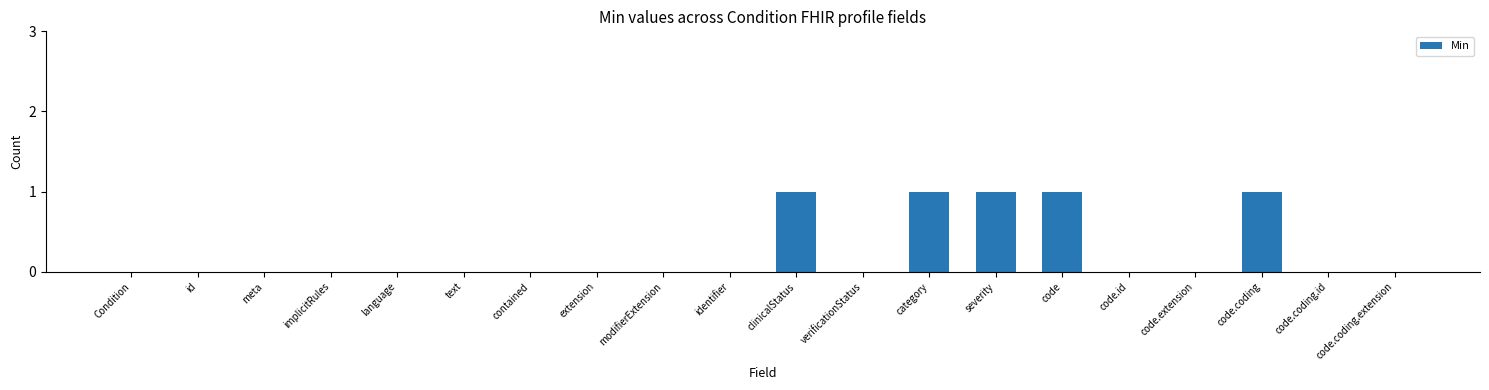

How many values are between 0 and 1?

20